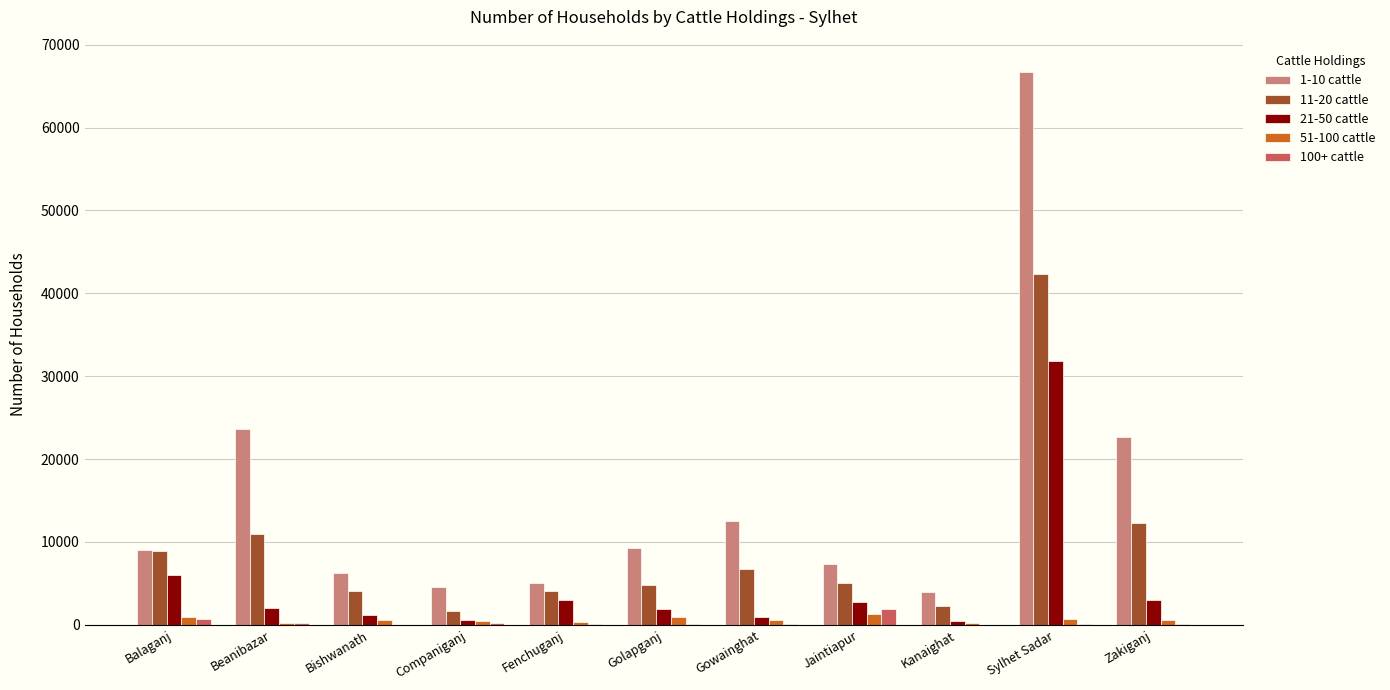

How many data points does each series have?

11